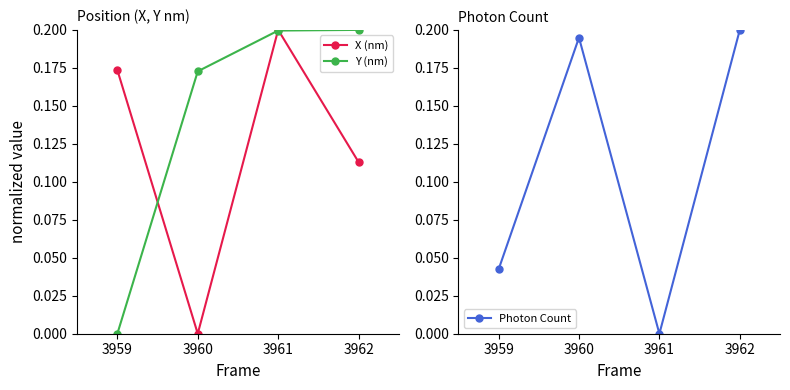

True or false: X (nm) has more than 2 interior local peaks.

False